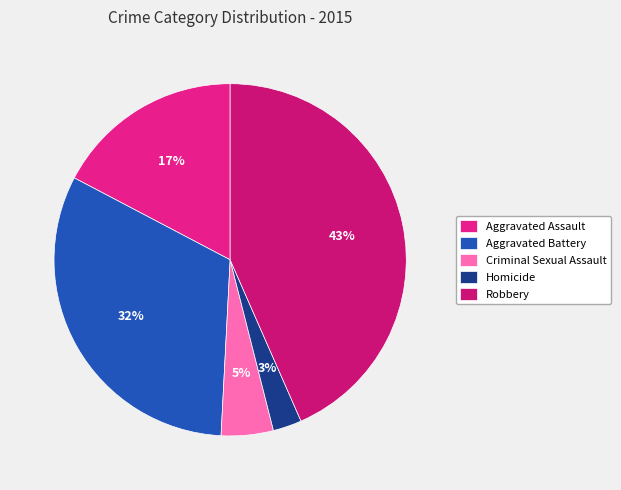

Is it true that Aggravated Assault is 17% of the pie?

True